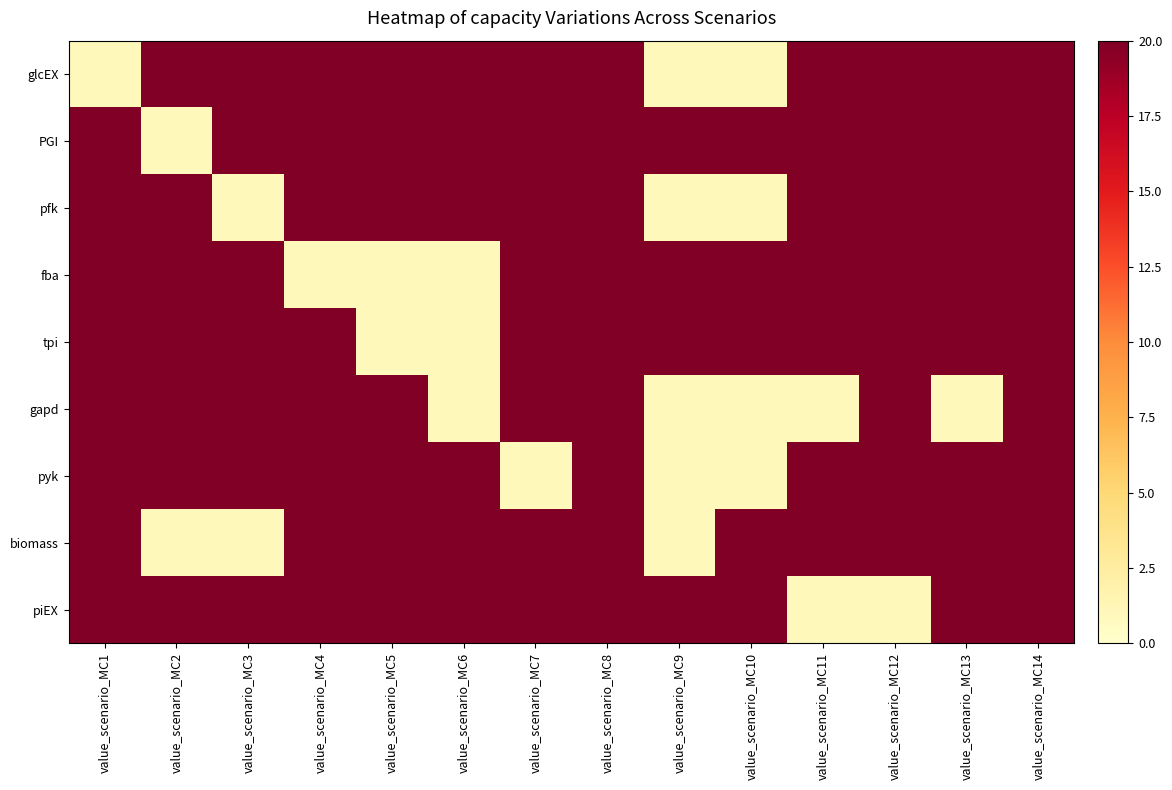

At which category is the sum across all series the highest?

value_scenario_MC8